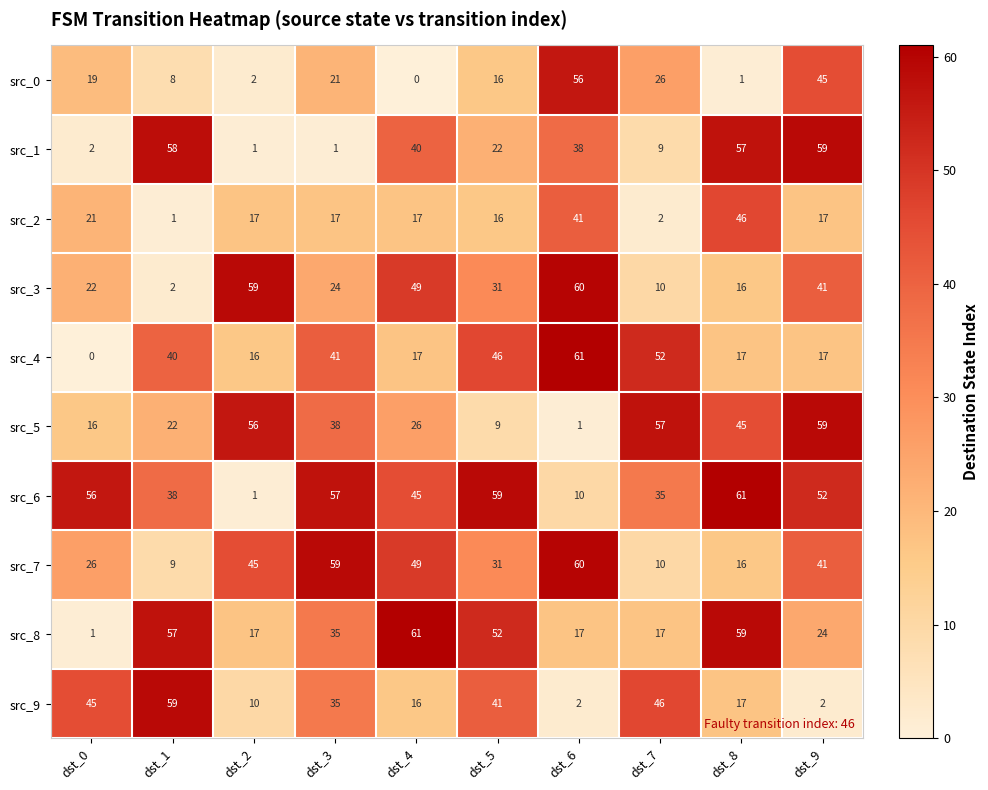

What is the average value of the src_3 series?

31